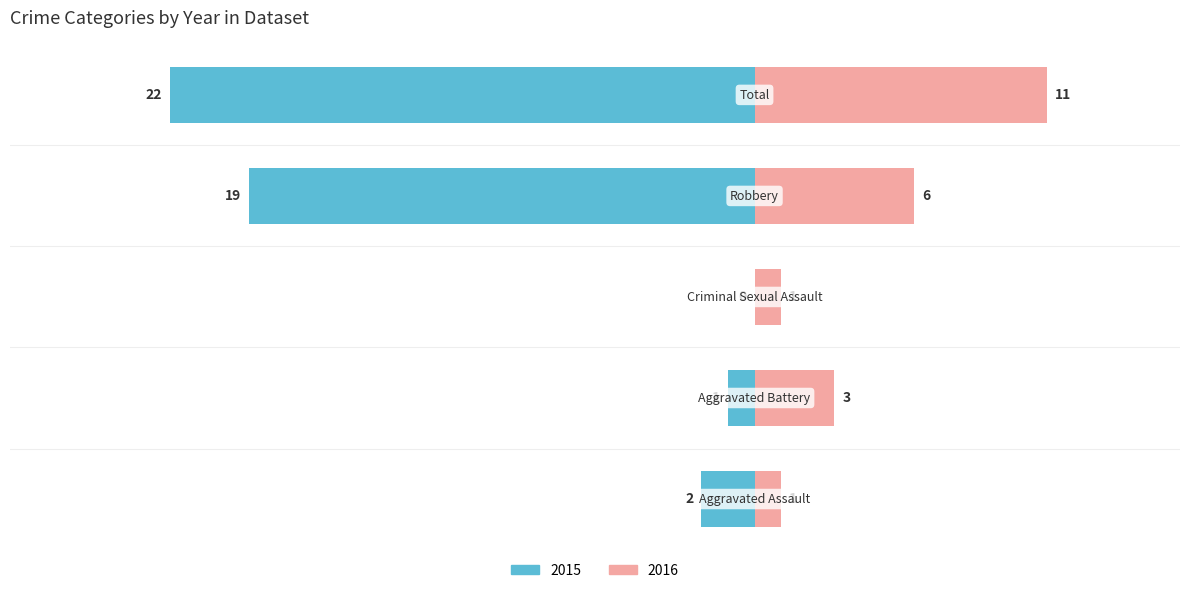

How many bars are there in each group?

2